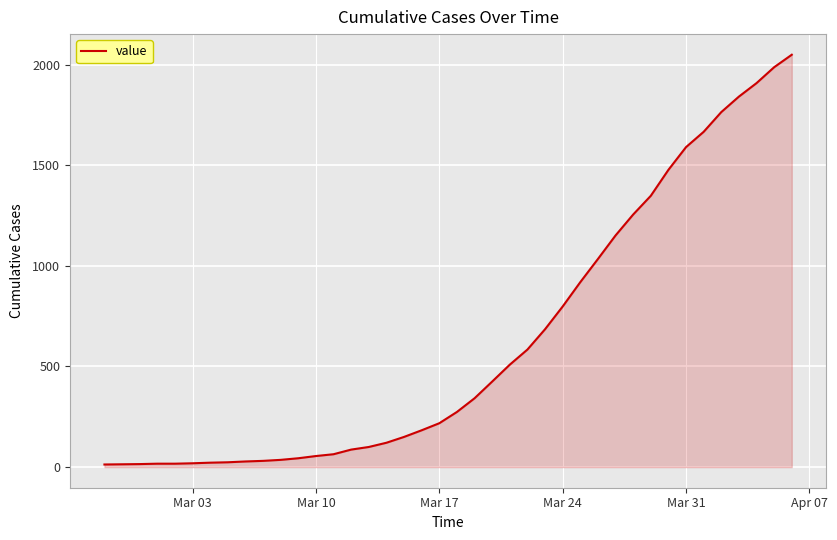

What is the maximum value shown in the chart?

2049